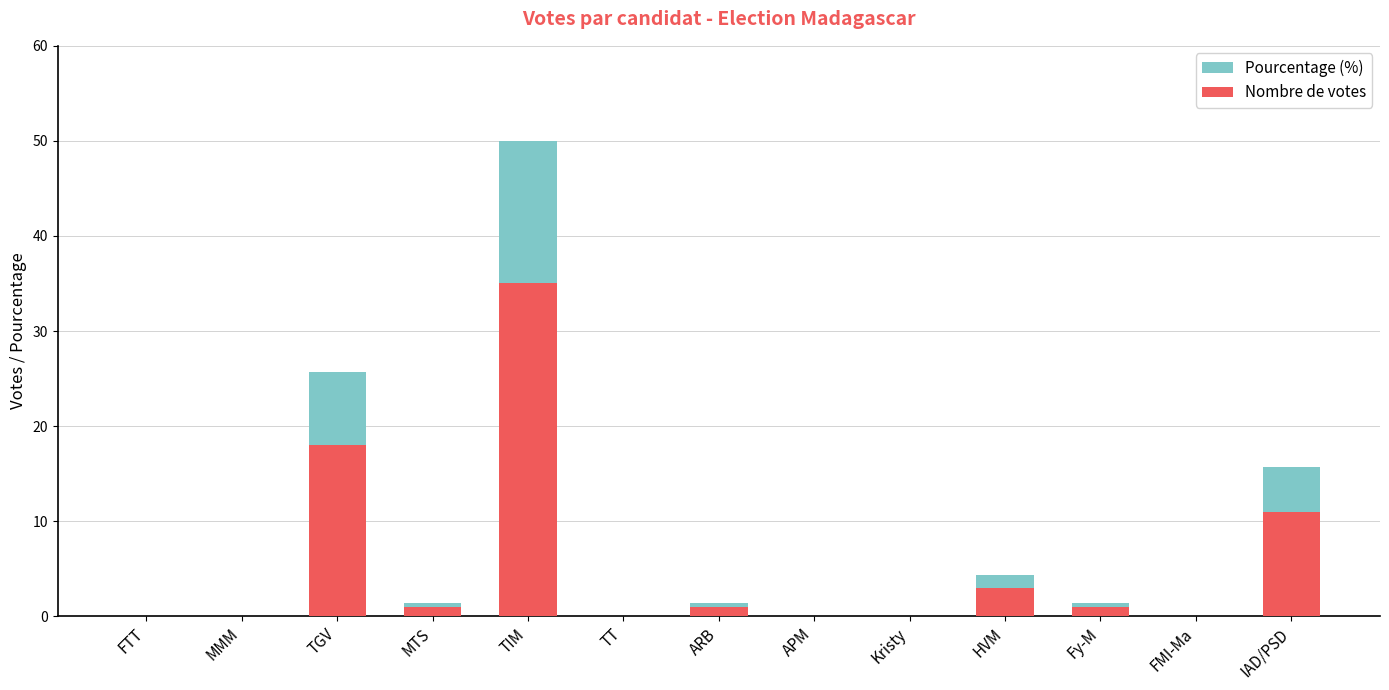

Reading right to left, extract all data points from this chart.

Pourcentage (%): IAD/PSD=15.7	FMI-Ma=0.0	Fy-M=1.4	HVM=4.3	Kristy=0.0	APM=0.0	ARB=1.4	TT=0.0	TIM=50.0	MTS=1.4	TGV=25.7	MMM=0.0	FTT=0.0
Nombre de votes: IAD/PSD=11.0	FMI-Ma=0.0	Fy-M=1.0	HVM=3.0	Kristy=0.0	APM=0.0	ARB=1.0	TT=0.0	TIM=35.0	MTS=1.0	TGV=18.0	MMM=0.0	FTT=0.0